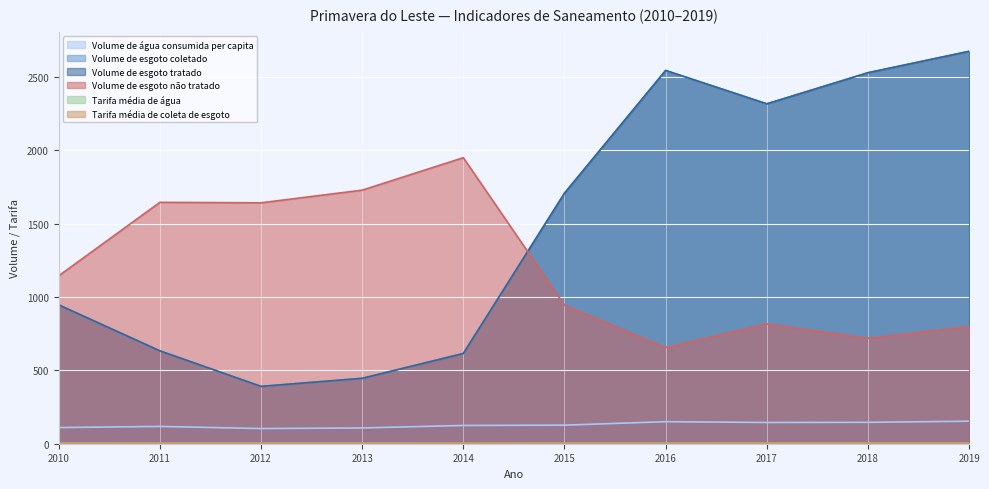

What is the average value of the Tarifa média de coleta de esgoto series?

3.4